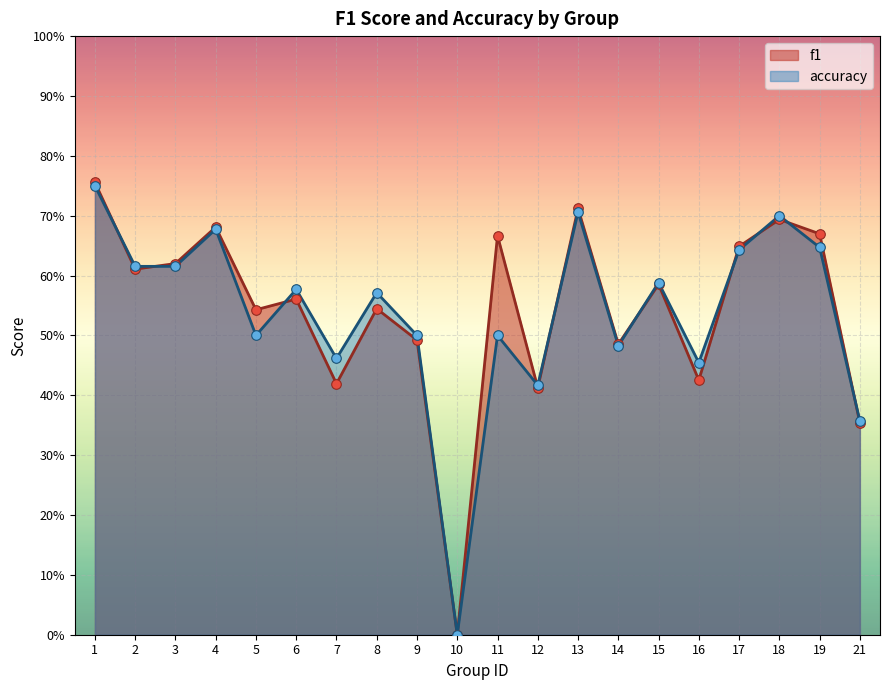

At which category is the sum across all series the highest?

1